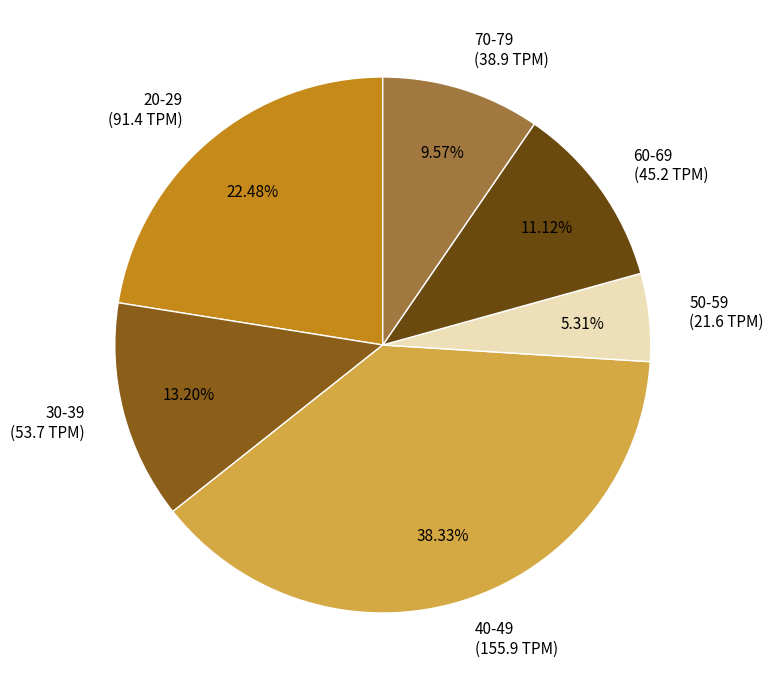

To the nearest percent, what is the average slice percentage?

17%